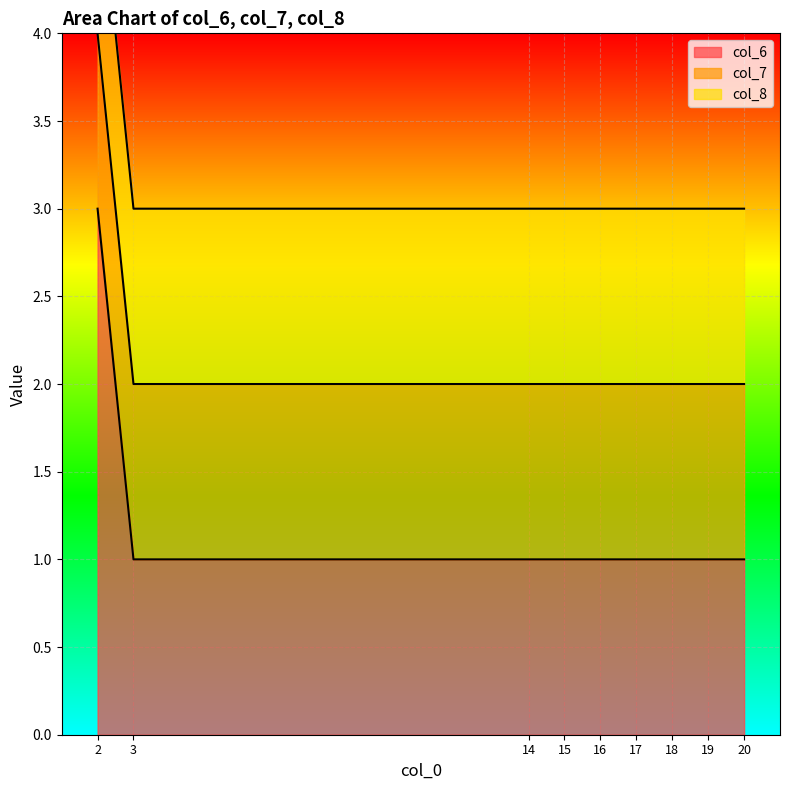

The value of col_6 at 17 is 1. True or false?

True